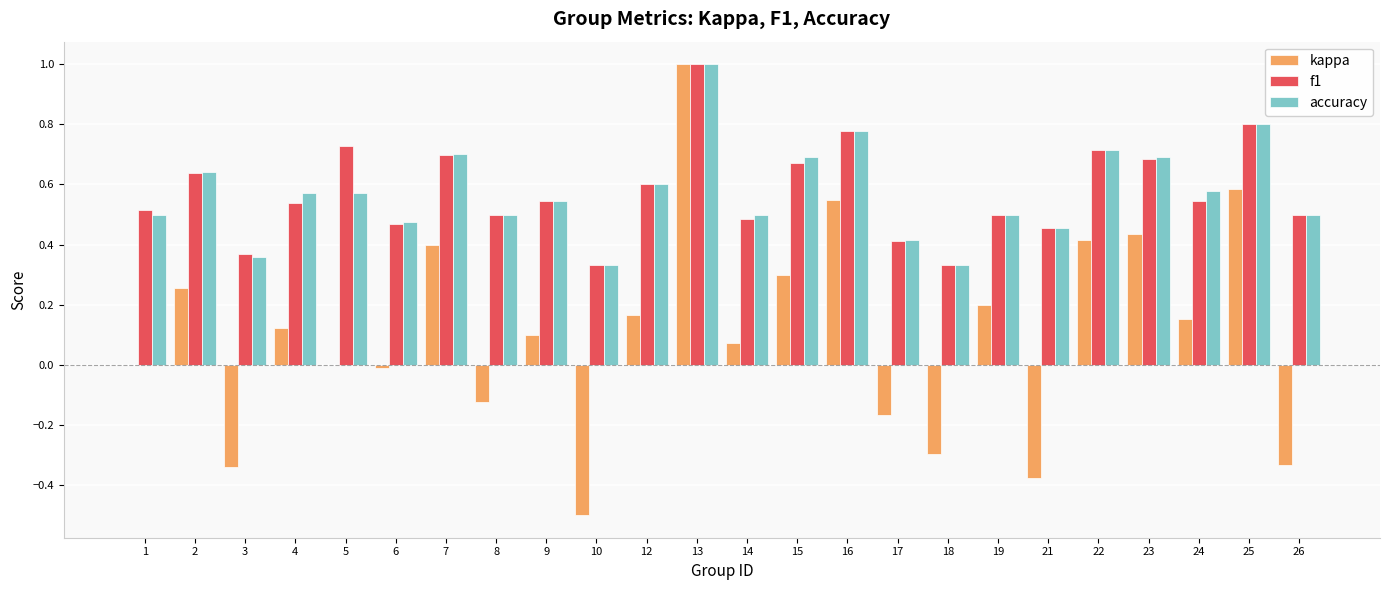

At which label does kappa reach its peak?

13